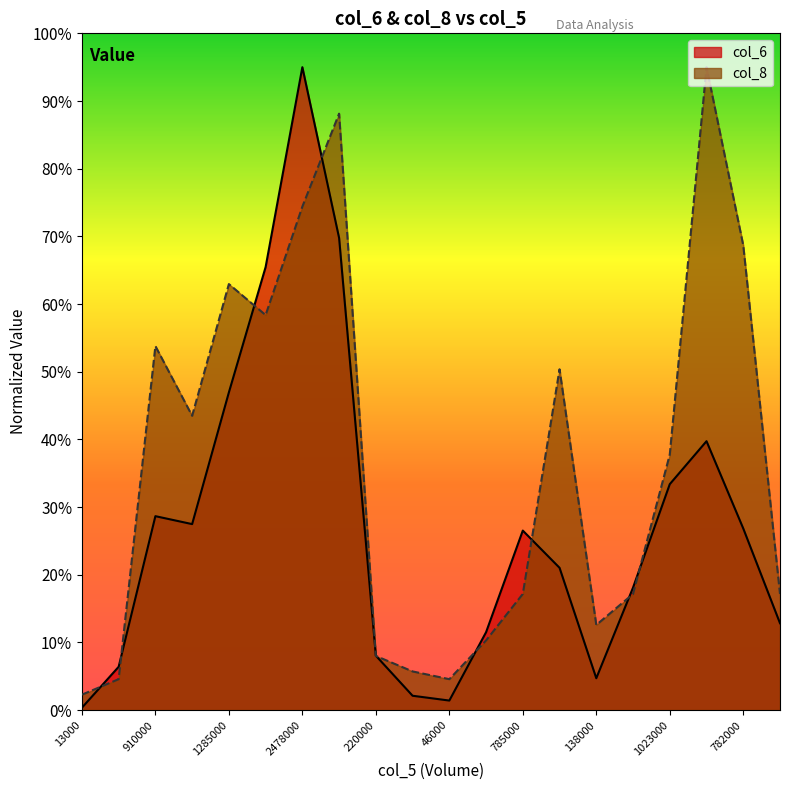

The value of col_8 at 138000 is 5.9. True or false?

False